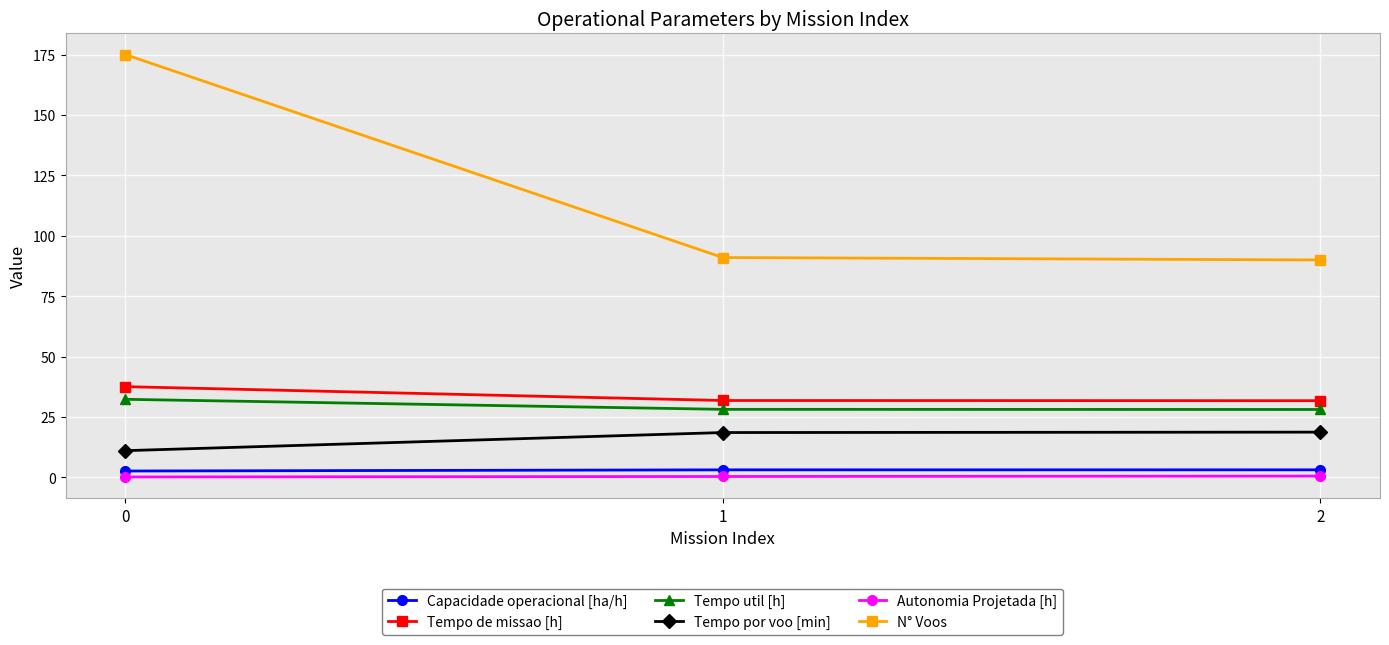

Count the number of data series in this chart.

6